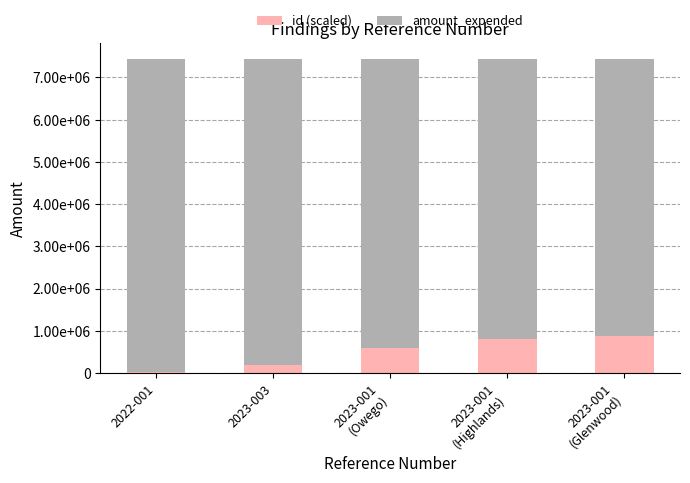

What is the lowest value of the id (scaled) series?

30000